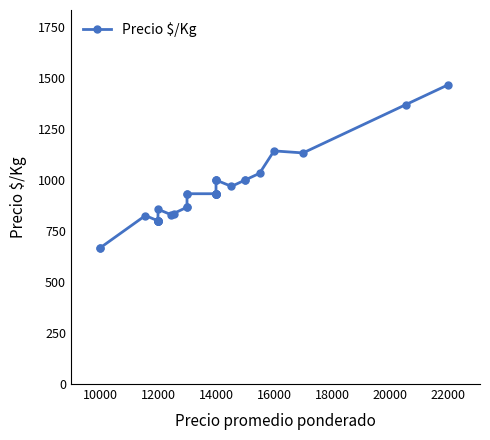

At which category does the data reach its first local peak?

12000